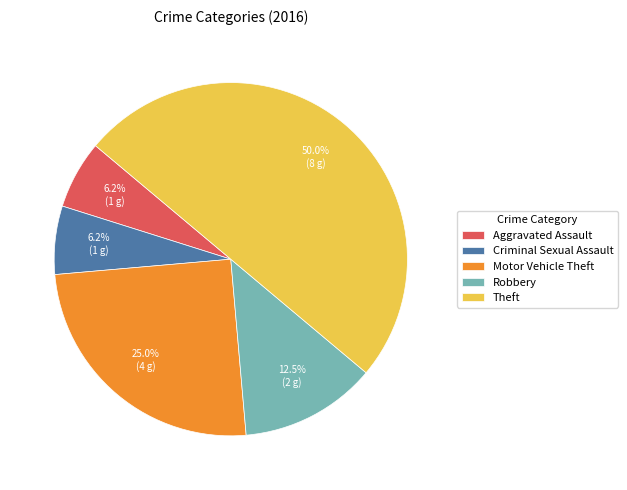

Does Motor Vehicle Theft represent more than half of the total?

No